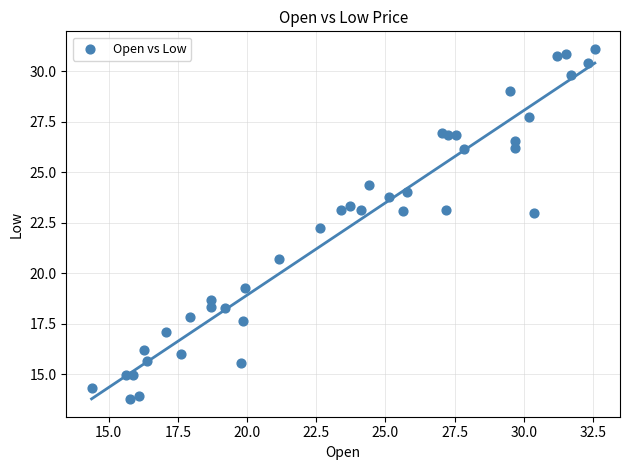

What Y value in the scatter plot is closest to 22?

22.2